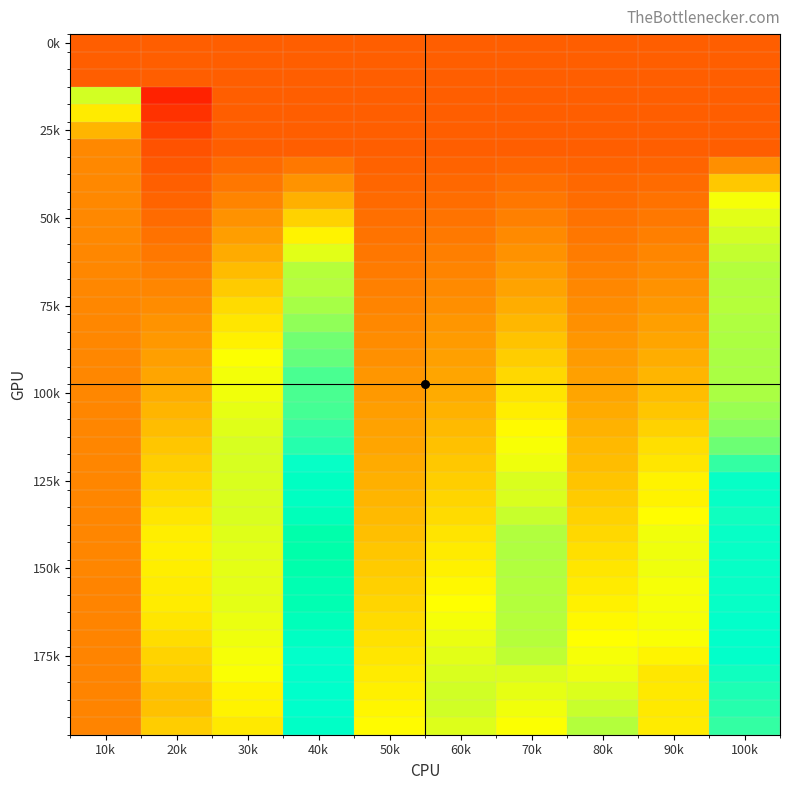

What is the maximum value shown in the chart?

2.3